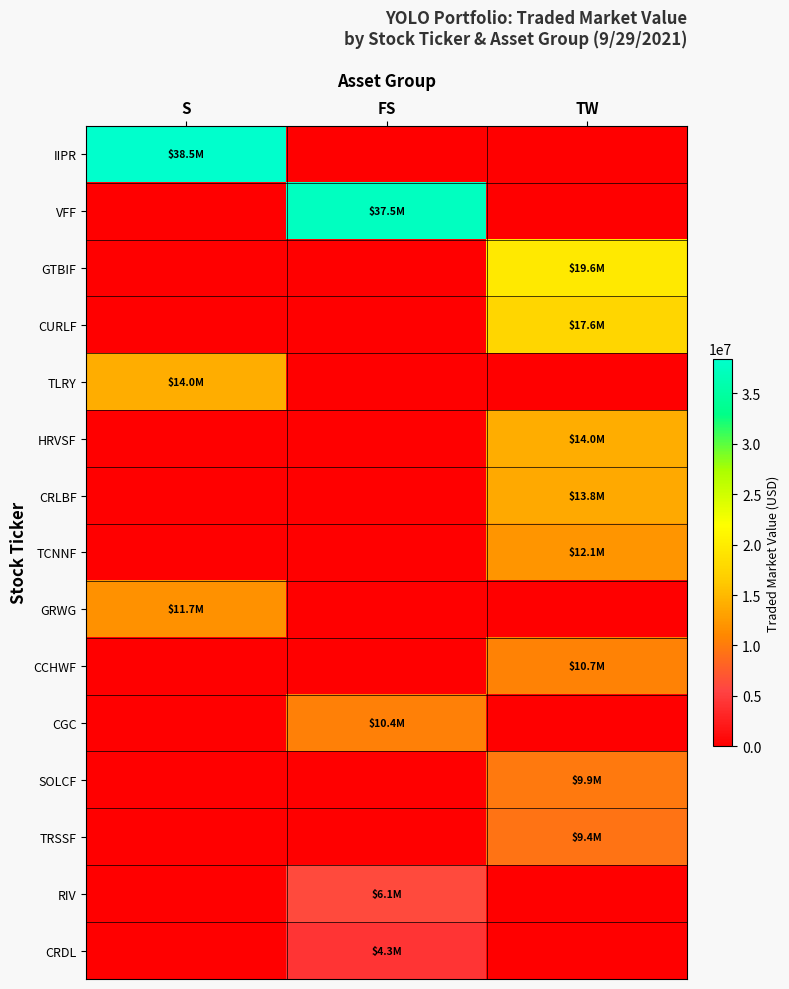

Which series has the largest total across all categories?

IIPR